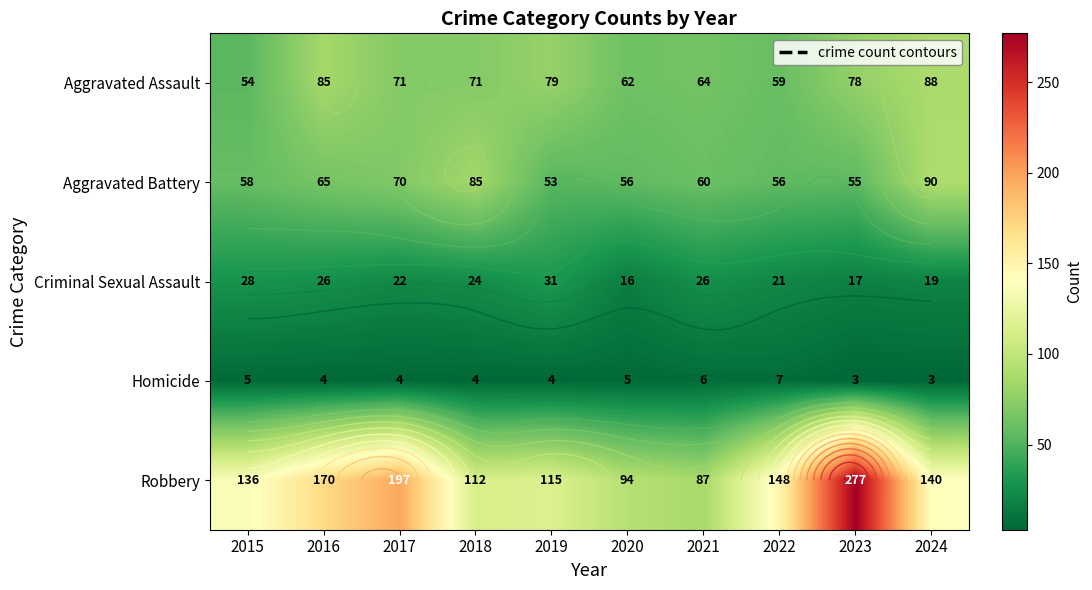

At 2018, list the series in order from smallest to largest.

Homicide, Criminal Sexual Assault, Aggravated Assault, Aggravated Battery, Robbery